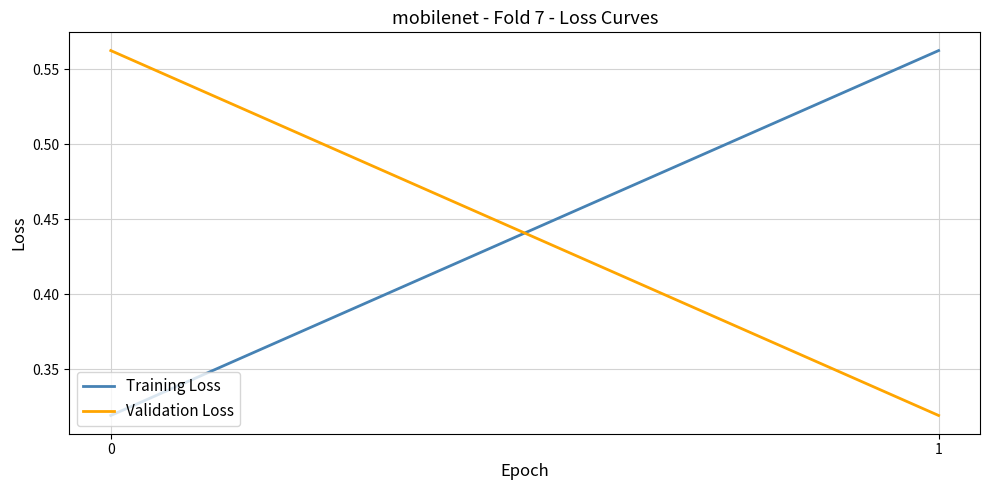

List the labels in order of Validation Loss value, smallest first.

1, 0